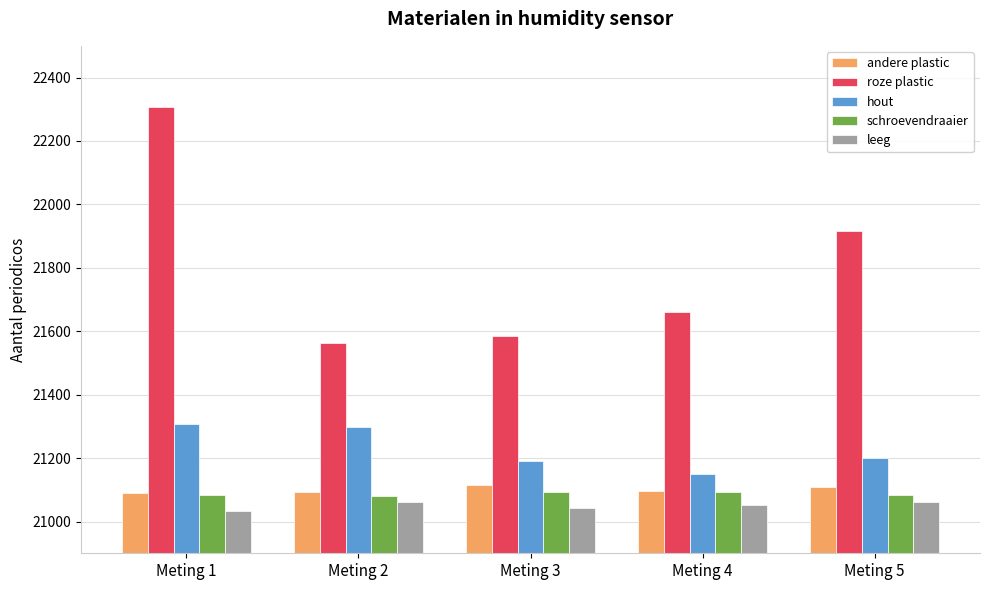

The value of hout at Meting 4 is 21150. True or false?

True